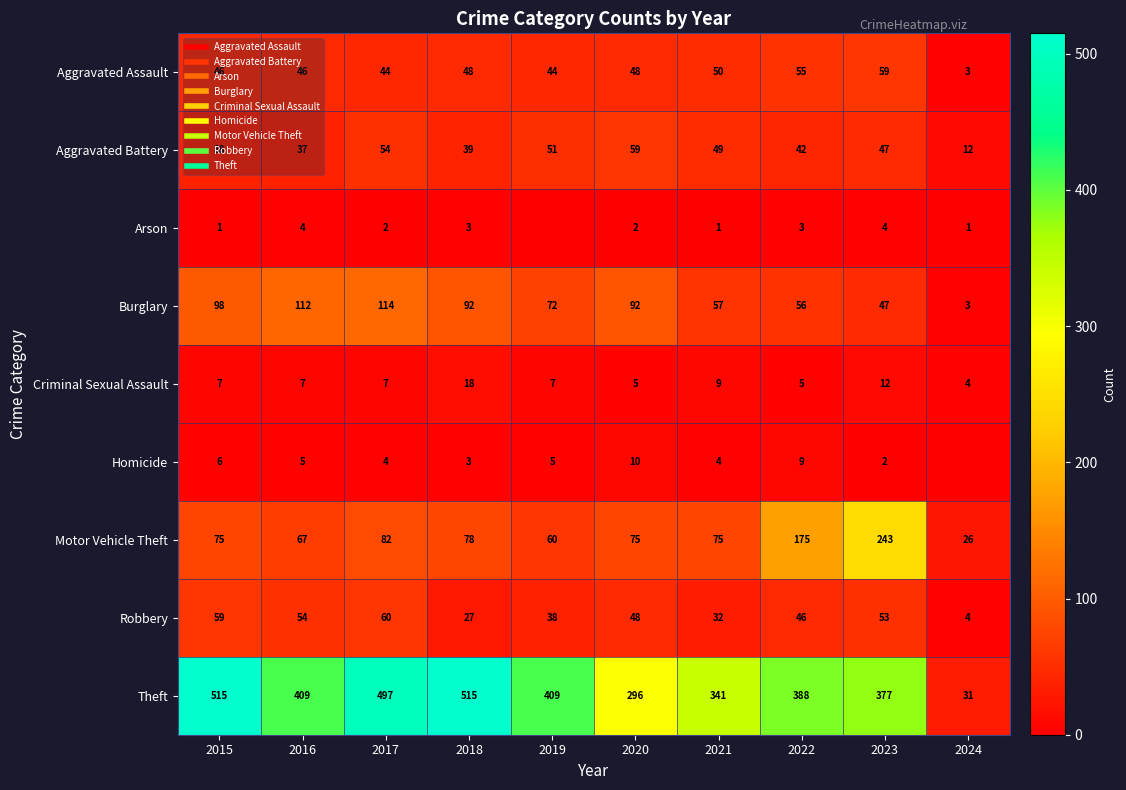

What is the spread (max minus min) of values at 2023?

375